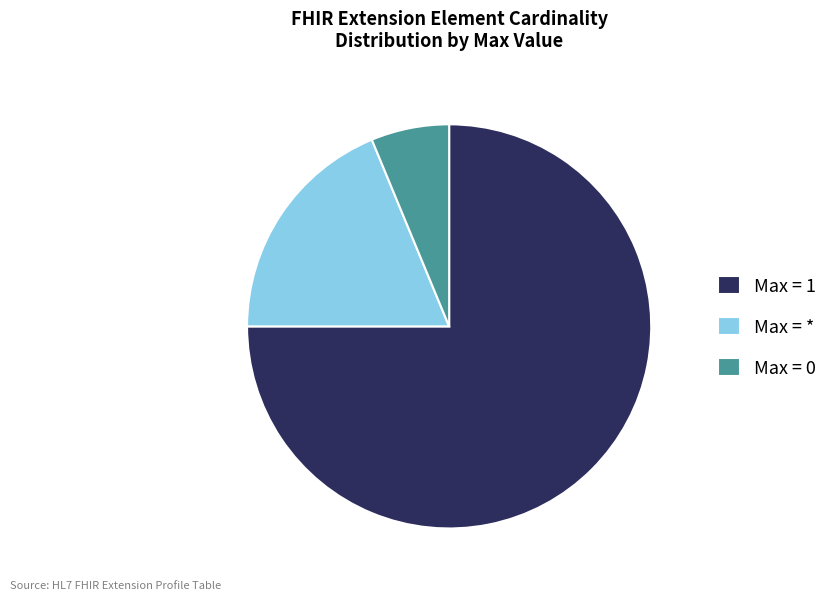

Is the sum of Max = 0 and Max = * greater than half?

No